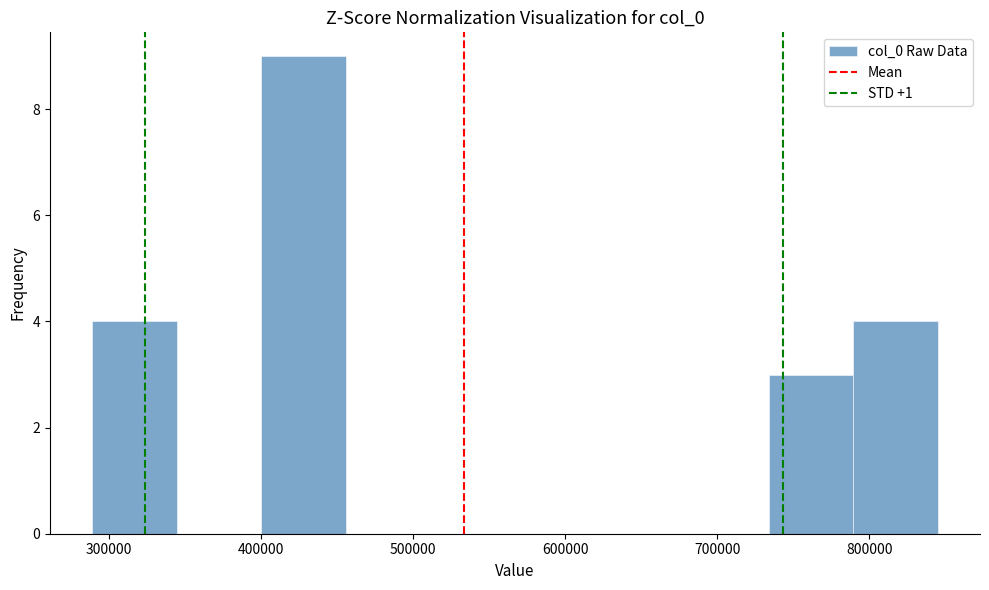

How tall is the bar that spans 400000 to 460000 on the x-axis? Neither the bar edges nor the heights are printed on the chart, so give them approximately, as read against the axes.

9